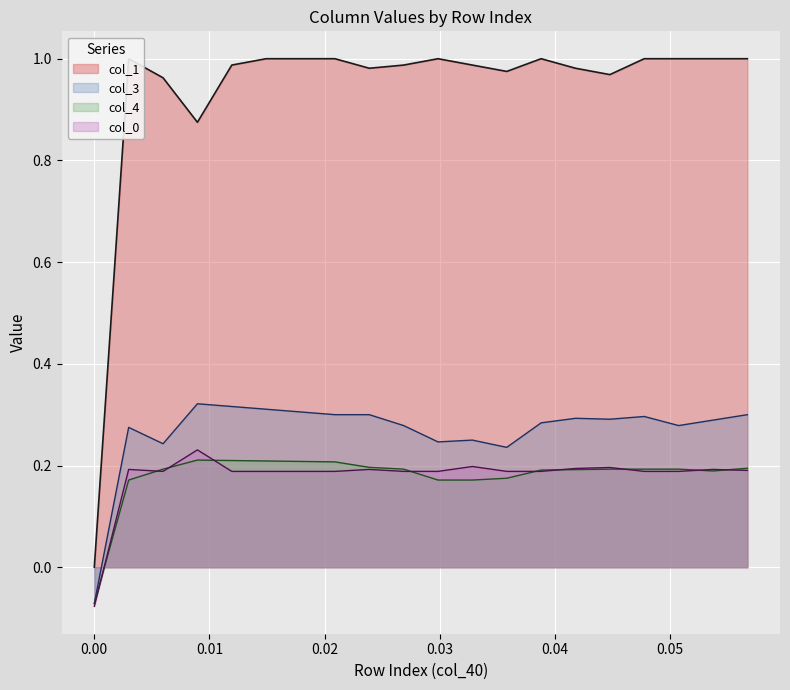

True or false: col_4 and col_3 cross at least once.

False